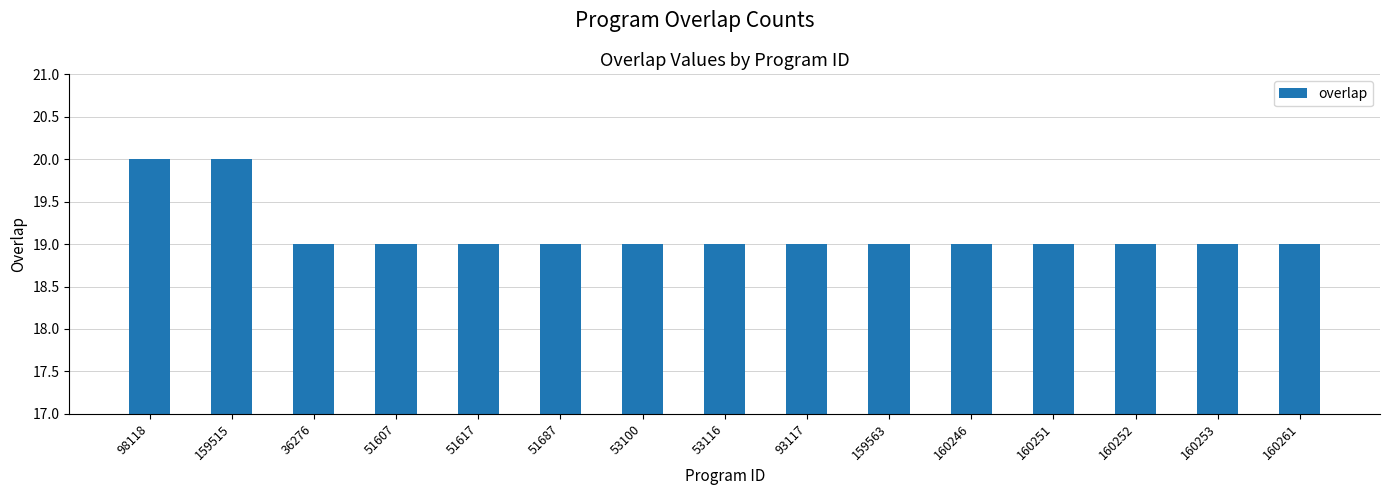

Which has a higher value, 98118 or 36276?

98118